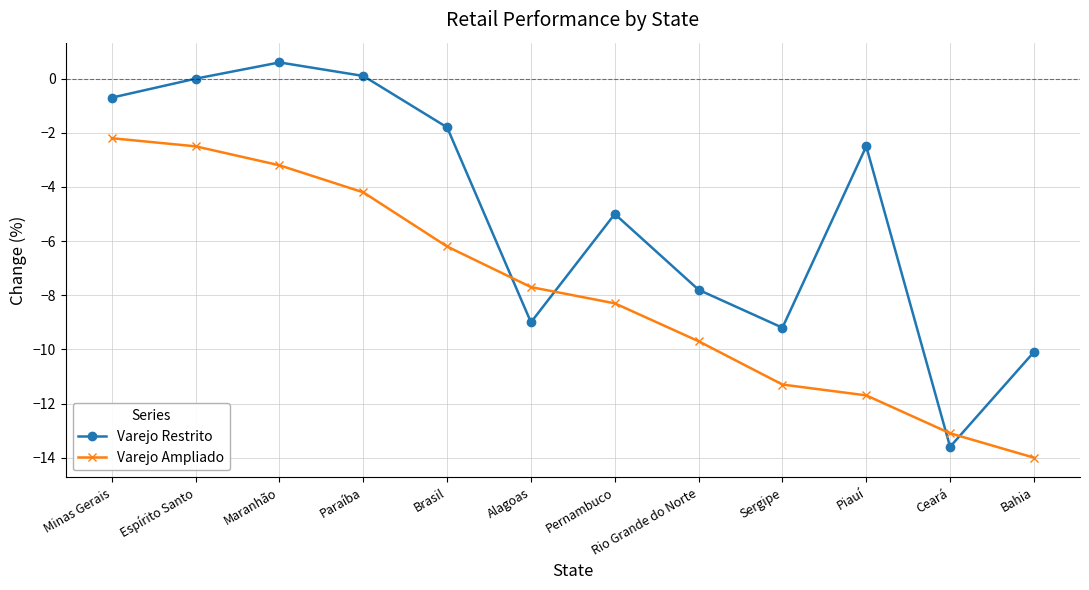

Rank the series at Alagoas from lowest to highest value.

Varejo Restrito, Varejo Ampliado